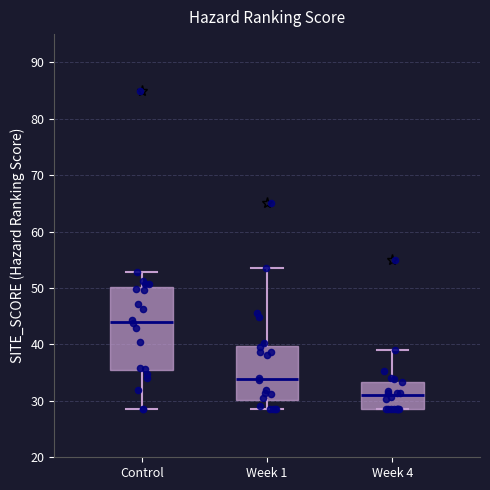

Reading left to right, transcribe this box plot: for each box, give where its median line is, the range the box spans, and where its two whiskers end, as read against the y-axis. The values are not printed on the chart, so give them approximately, as read against the axis.

Control: median 44, box 35 to 50, whiskers 29 to 53
Week 1: median 34, box 30 to 40, whiskers 29 to 54
Week 4: median 31, box 29 to 33, whiskers 29 to 39